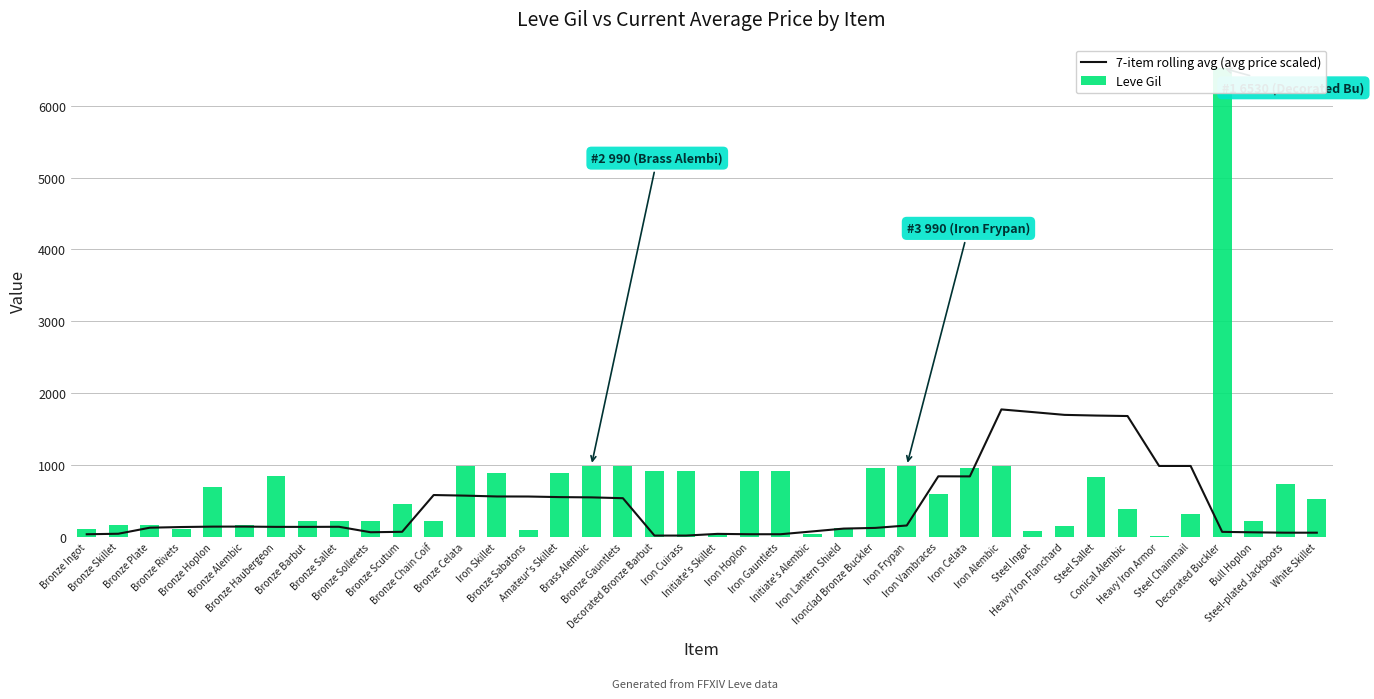

How many categories are shown in the chart?

40